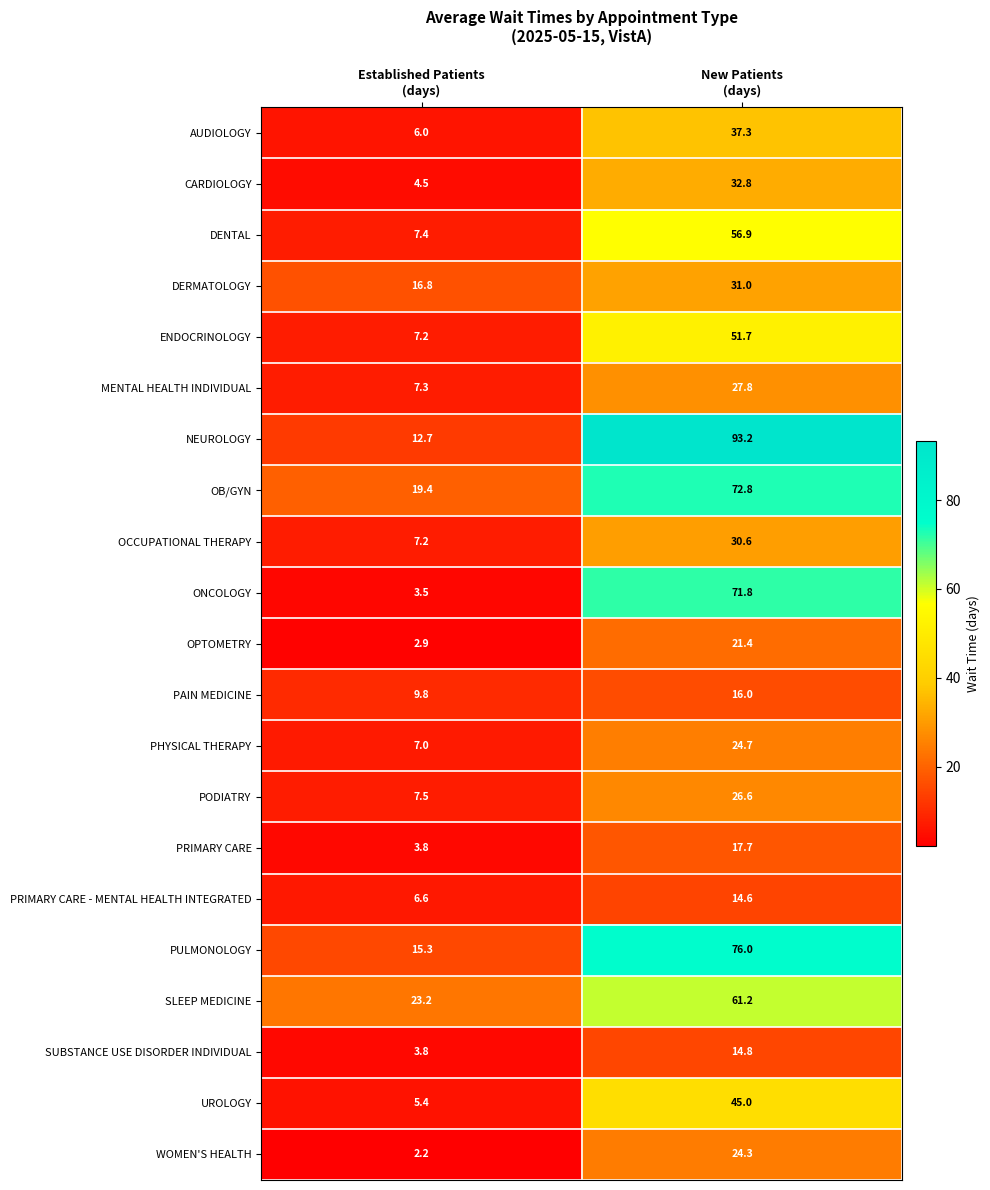

Which series has the largest range (max minus min)?

NEUROLOGY